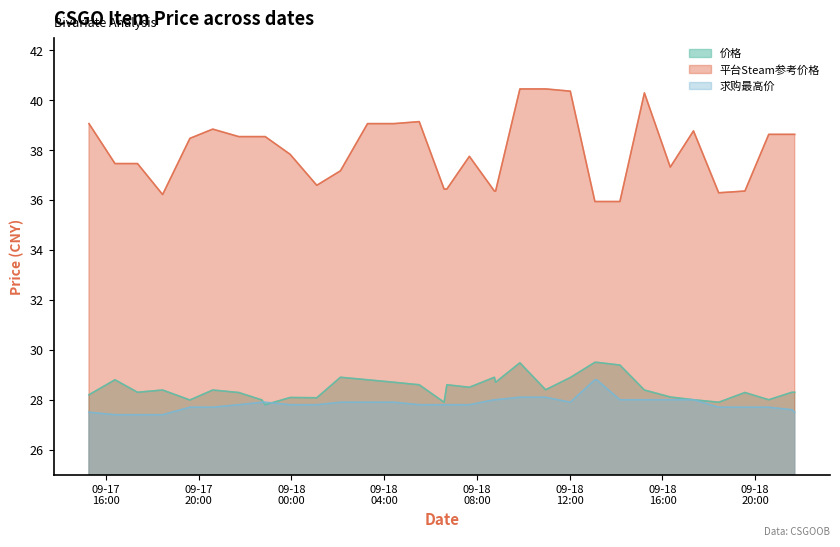

What is the difference between the 求购最高价 values at 2023-09-18 06:42:08 and 2023-09-17 20:36:16?

0.1